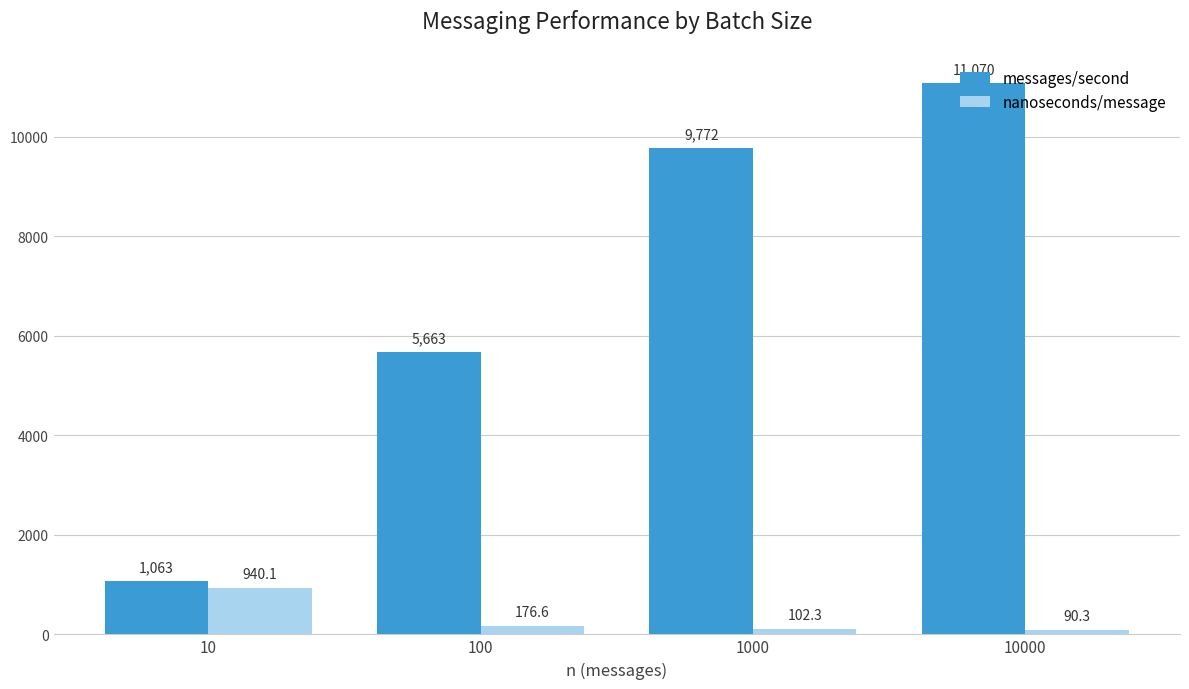

At which label is messages/second closest to 6066?

100